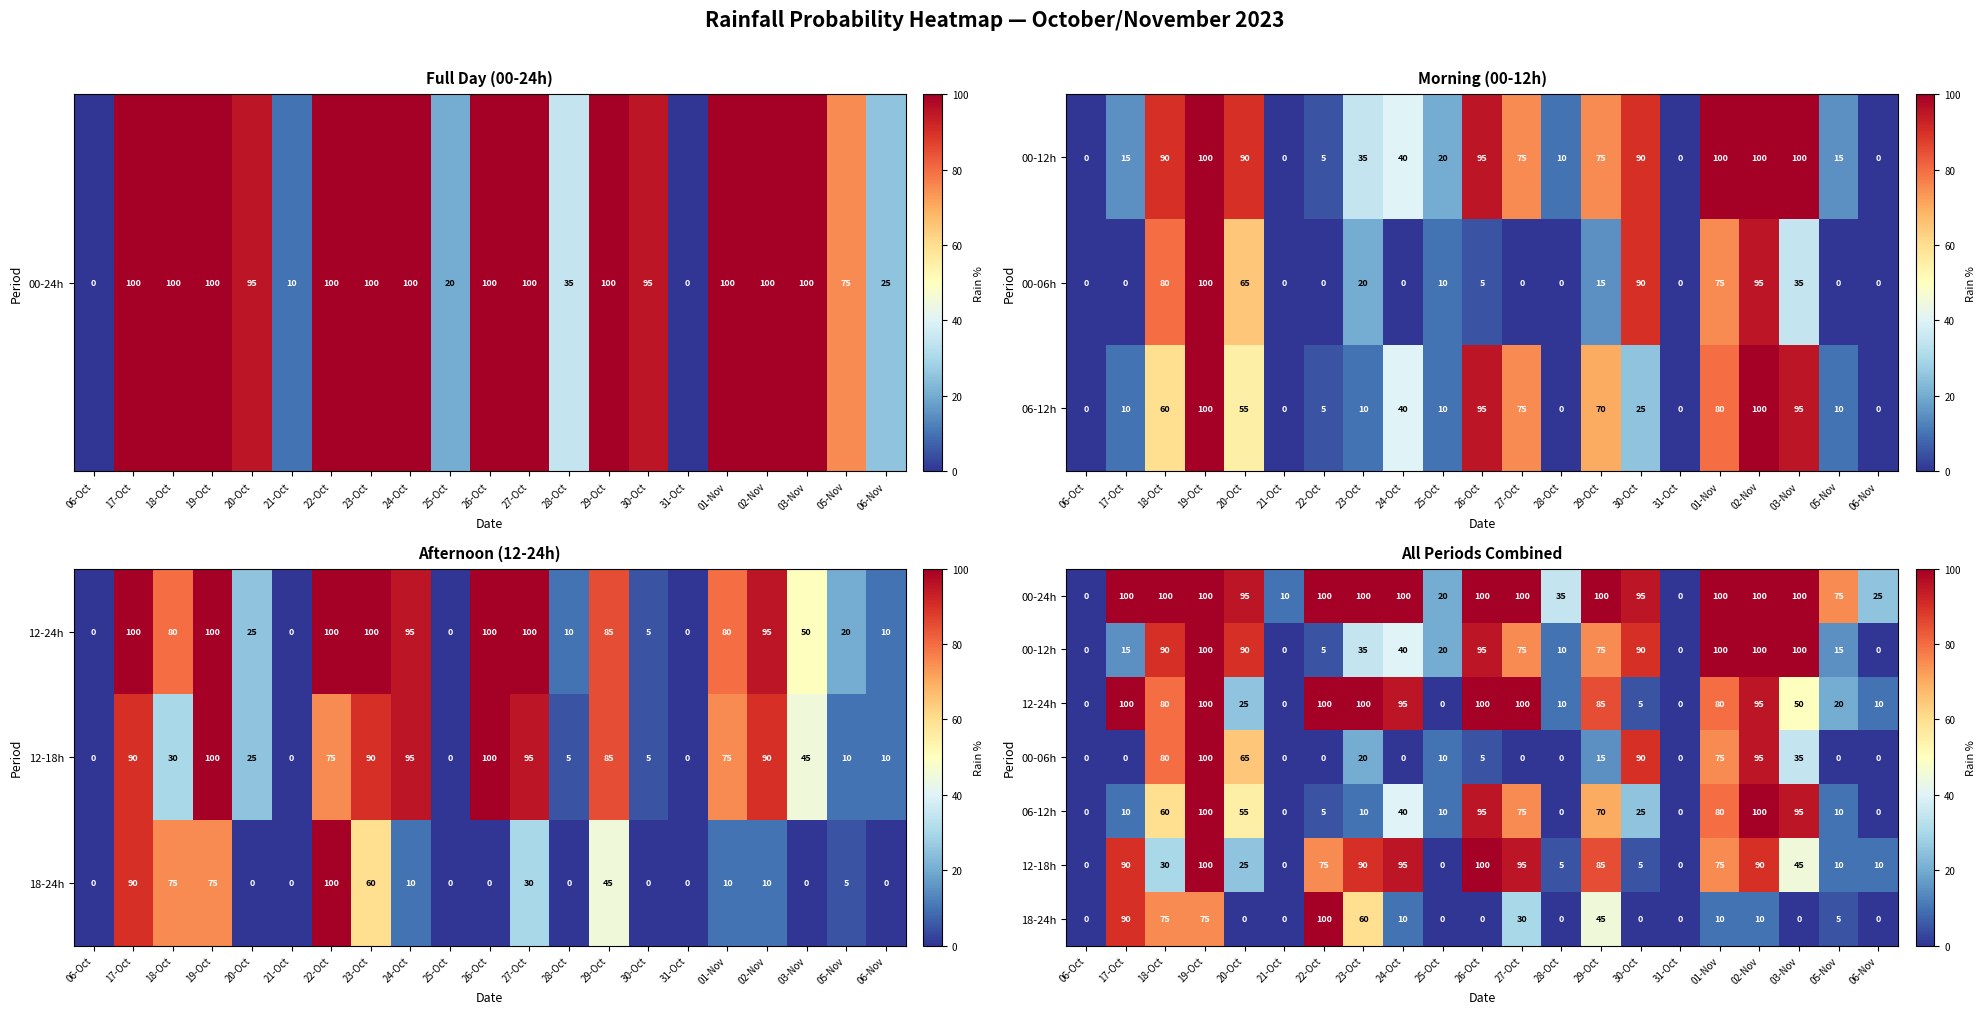

What is the difference between the maximum and second lowest values in the 00-24h series?

100